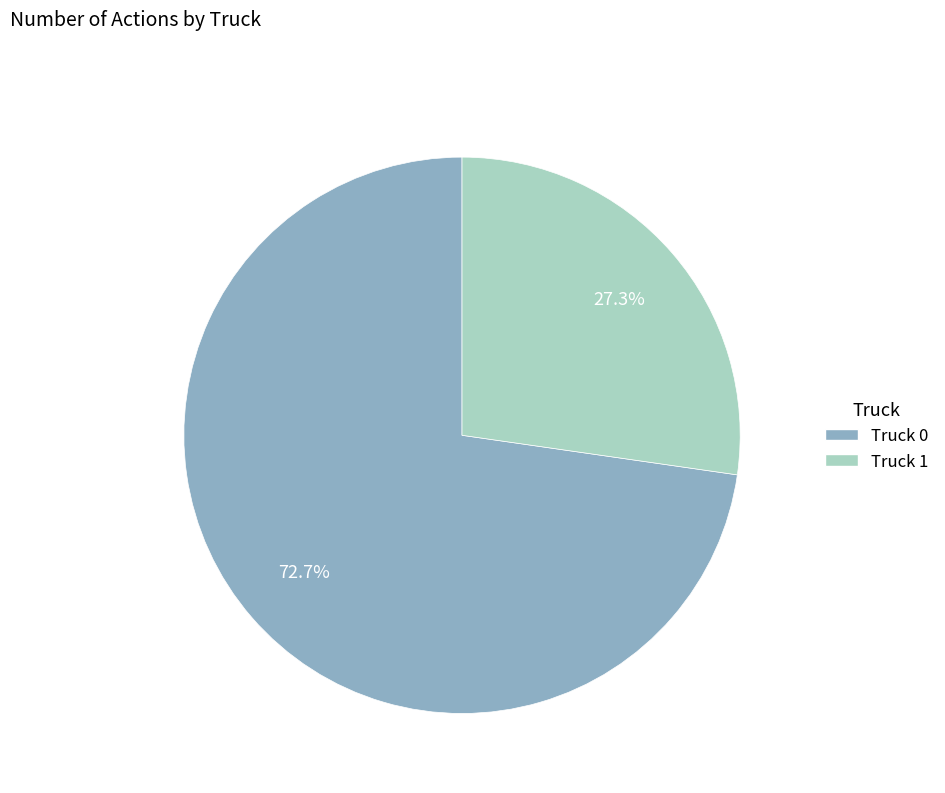

Which slice is the largest?

Truck 0